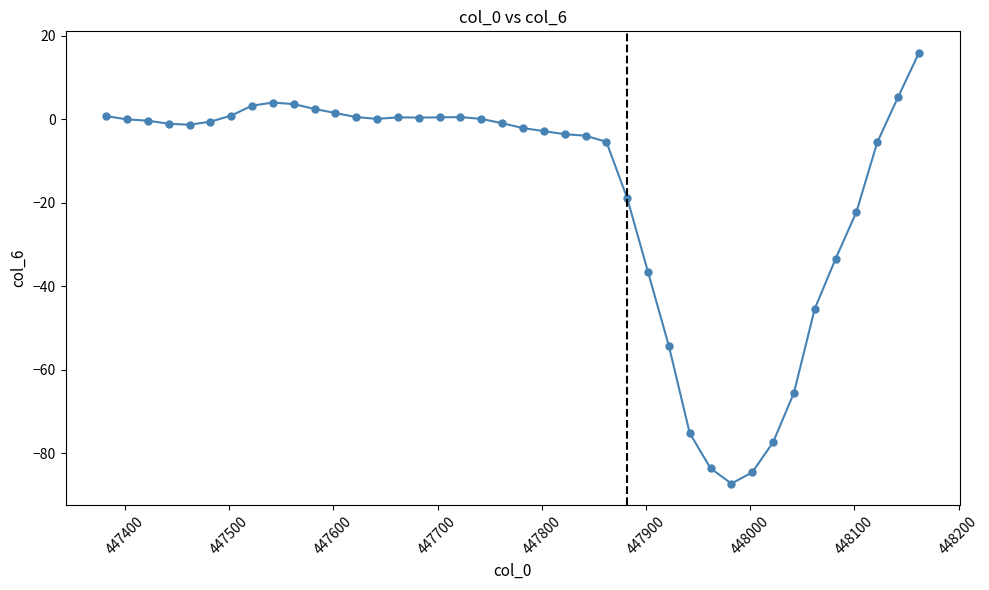

What is the minimum value shown in the chart?

-87.3